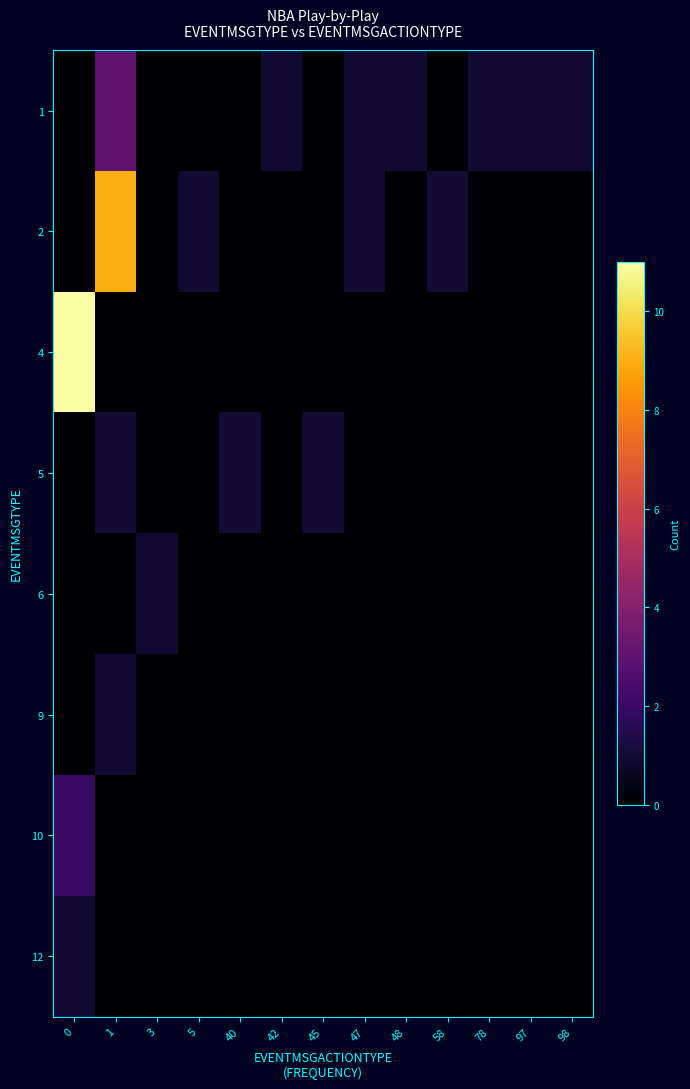

Reading left to right, what are all the values shown in this chart?

1: 0=0	1=3	3=0	5=0	40=0	42=1	45=0	47=1	48=1	58=0	78=1	97=1	98=1
2: 0=0	1=9	3=0	5=1	40=0	42=0	45=0	47=1	48=0	58=1	78=0	97=0	98=0
4: 0=11	1=0	3=0	5=0	40=0	42=0	45=0	47=0	48=0	58=0	78=0	97=0	98=0
5: 0=0	1=1	3=0	5=0	40=1	42=0	45=1	47=0	48=0	58=0	78=0	97=0	98=0
6: 0=0	1=0	3=1	5=0	40=0	42=0	45=0	47=0	48=0	58=0	78=0	97=0	98=0
9: 0=0	1=1	3=0	5=0	40=0	42=0	45=0	47=0	48=0	58=0	78=0	97=0	98=0
10: 0=2	1=0	3=0	5=0	40=0	42=0	45=0	47=0	48=0	58=0	78=0	97=0	98=0
12: 0=1	1=0	3=0	5=0	40=0	42=0	45=0	47=0	48=0	58=0	78=0	97=0	98=0